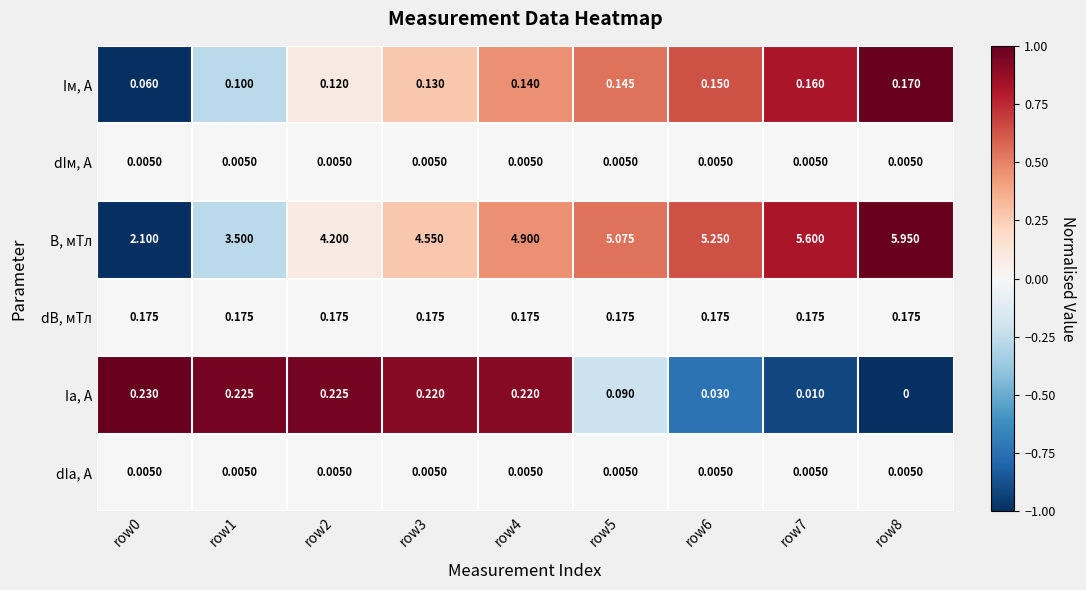

Is the value of dB, мТл at row8 greater than the value of dIа, А at row3?

Yes